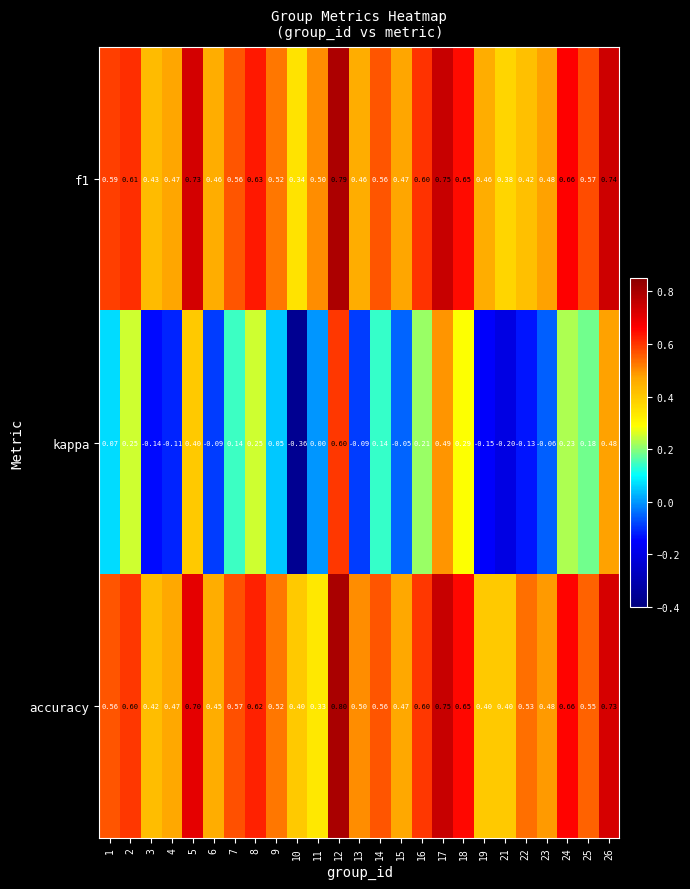

Is the value of f1 at 9 greater than the value of accuracy at 17?

No